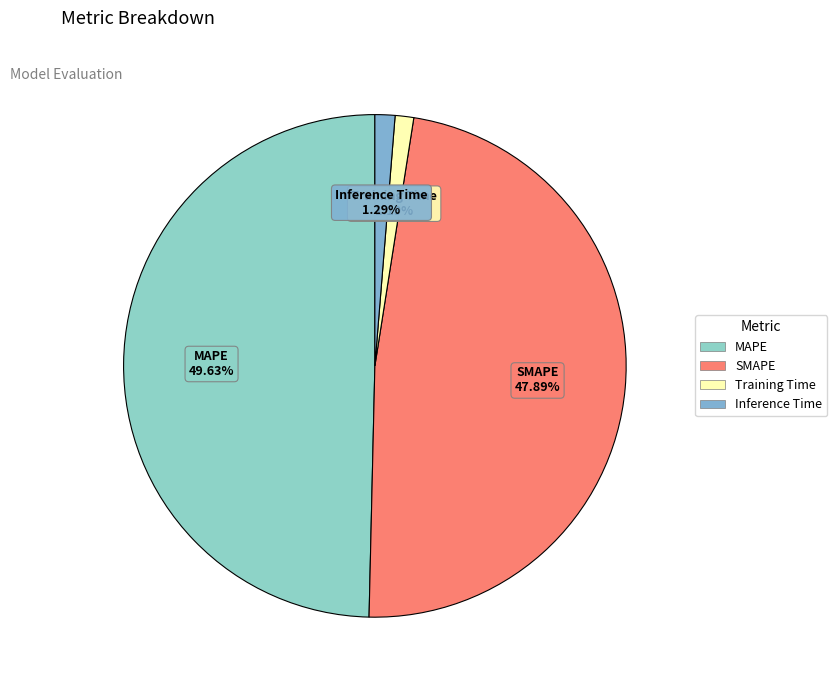

Which has a higher value, Inference Time or SMAPE?

SMAPE